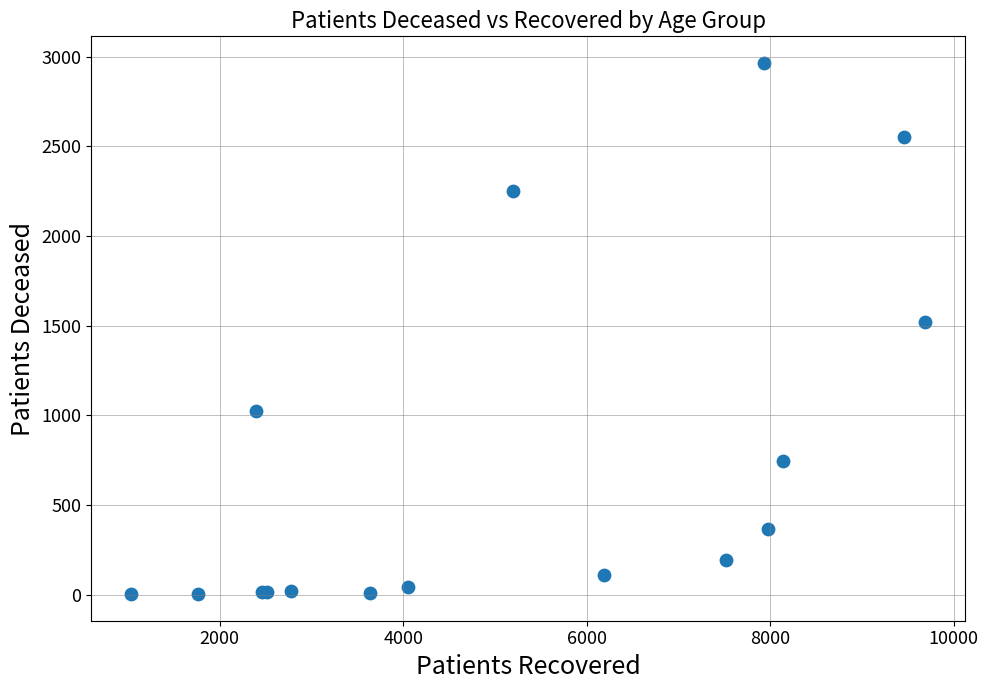

What Y value in the scatter plot is closest to 1484?

1520